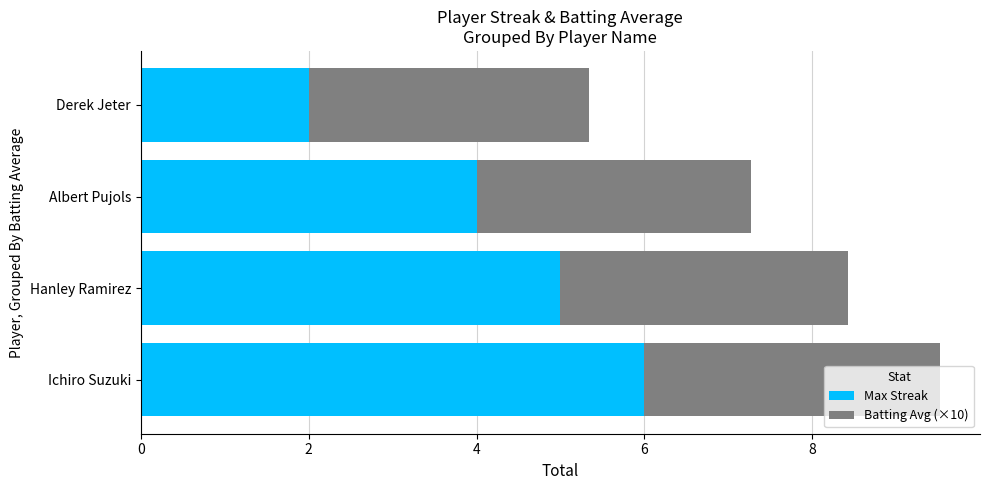

What are all the series names shown in the legend?

Max Streak, Batting Avg (×10)